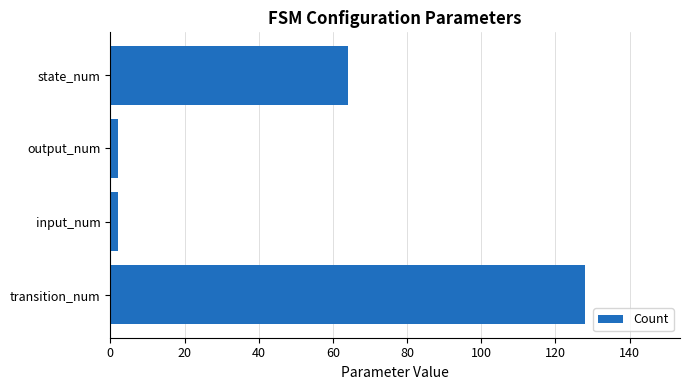

Are the bars grouped side by side (vs. stacked)?

No